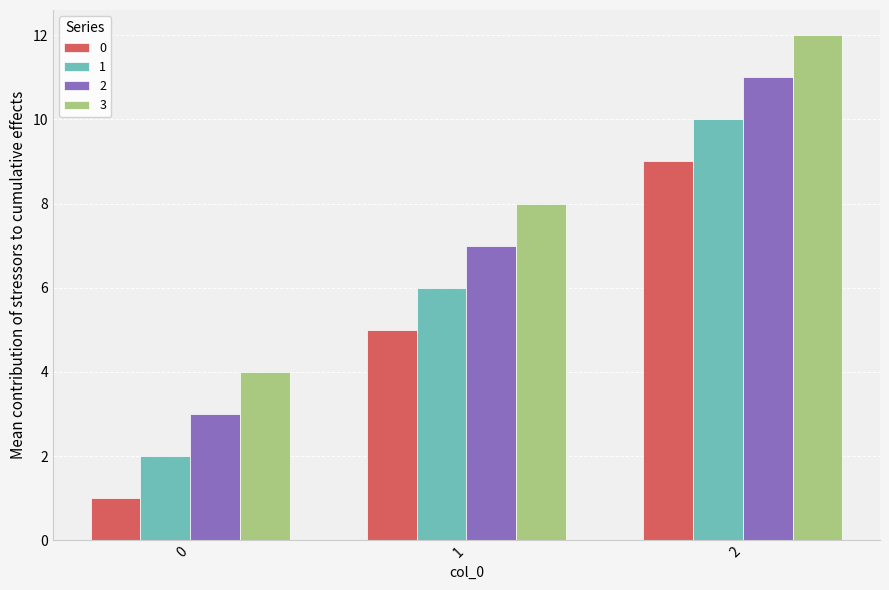

What is the difference between the second highest and minimum values in the 0 series?

4